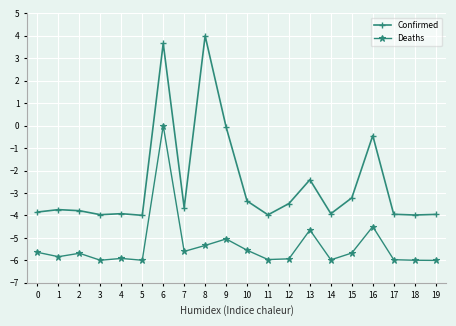

At 0, list the series in order from smallest to largest.

Deaths, Confirmed